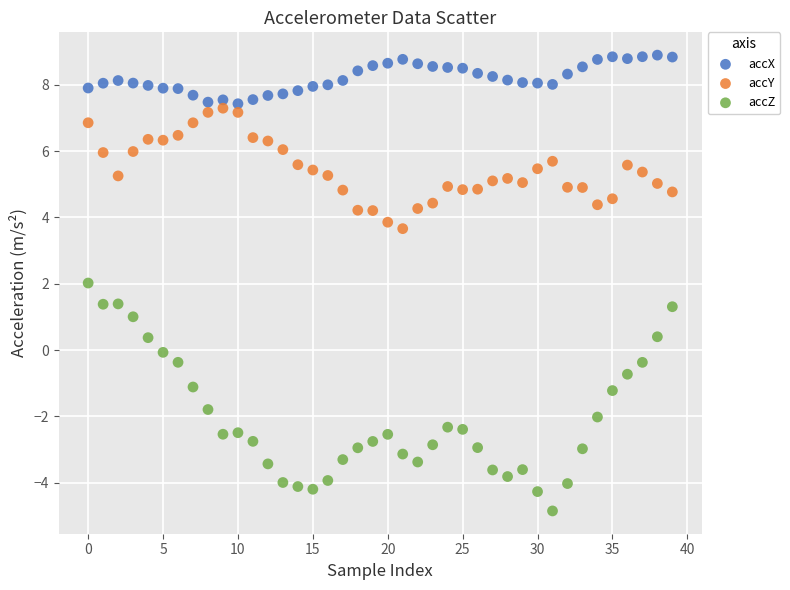

Which series reaches the minimum Y coordinate?

accZ